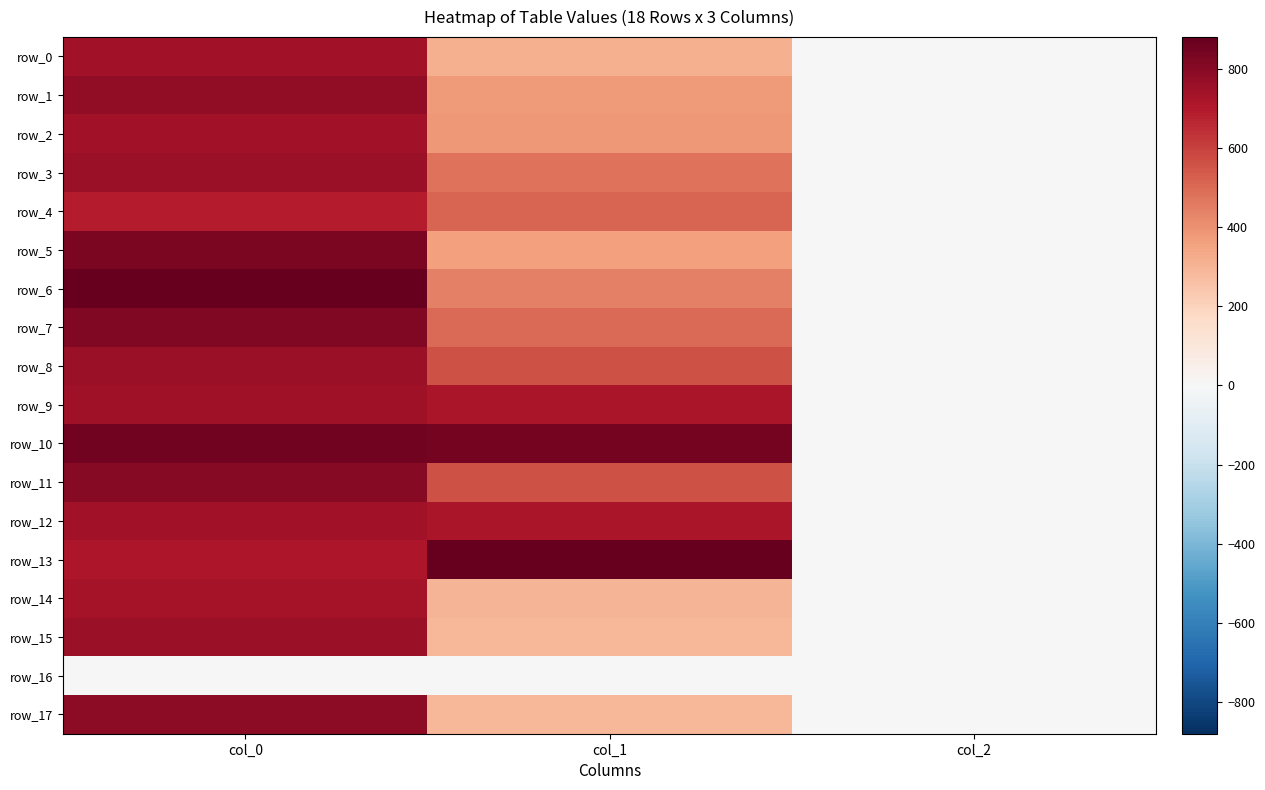

What is the spread (max minus min) of values at col_0?

880.0